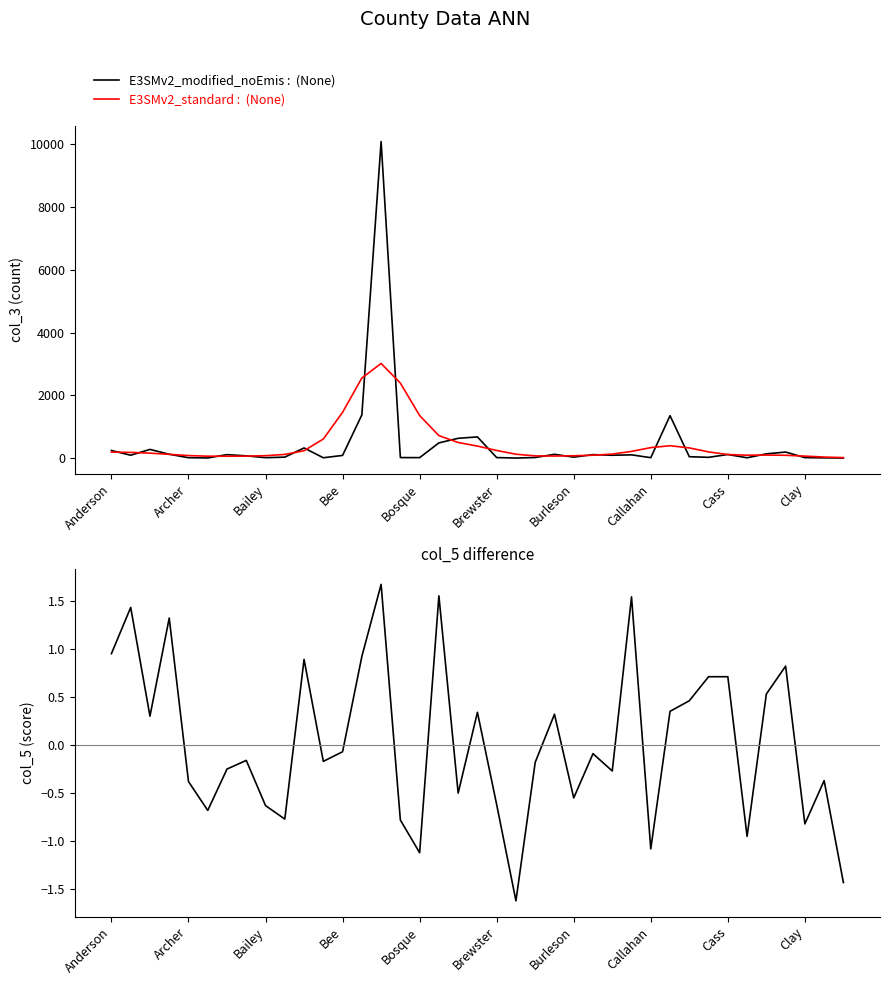

What is the value of the E3SMv2_modified_noEmis :  (None) point at the 9th from the left?

12.0